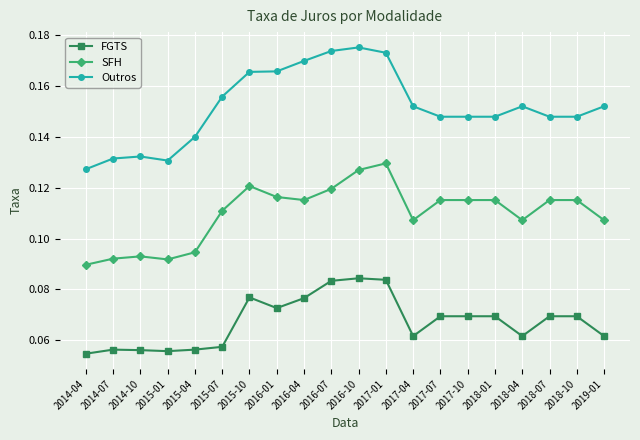

Rank the series by their average value, from lowest to highest.

FGTS, SFH, Outros